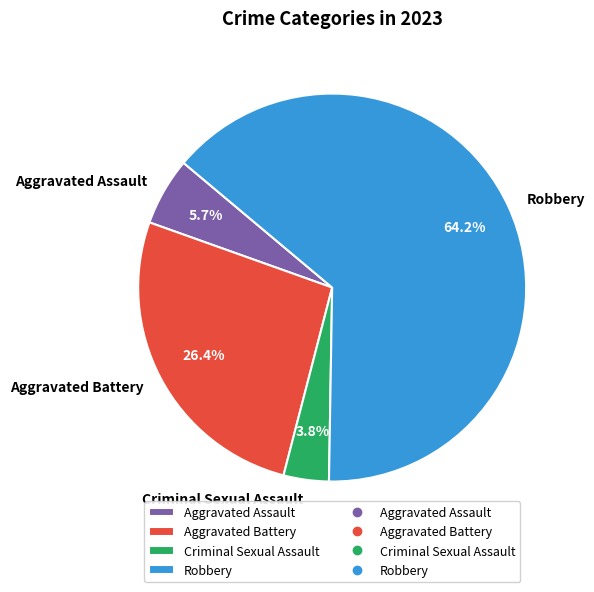

Does Criminal Sexual Assault account for over 50% of the chart?

No